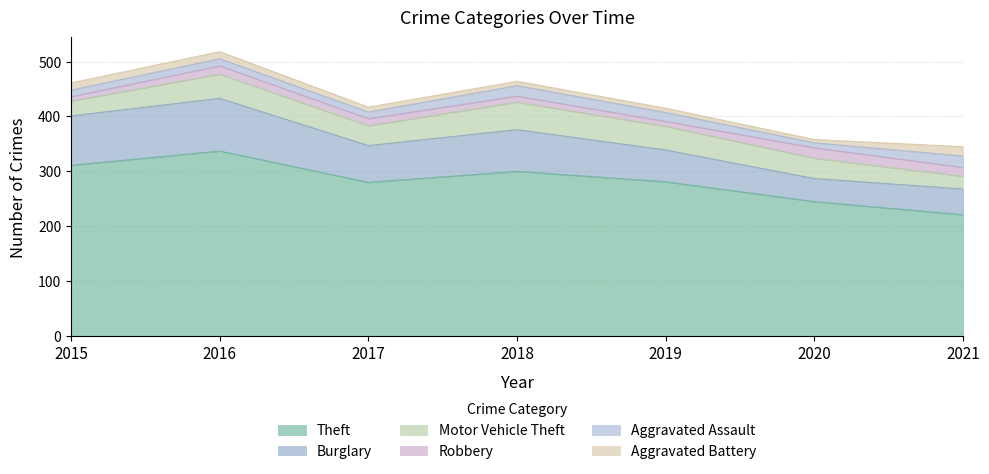

The Motor Vehicle Theft series shows 50 at 2018. True or false?

True